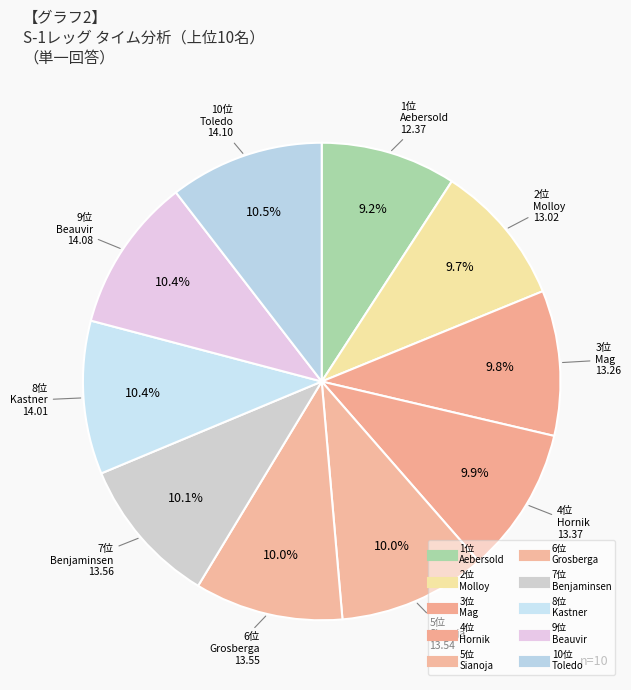

How many slices are in this pie chart?

10